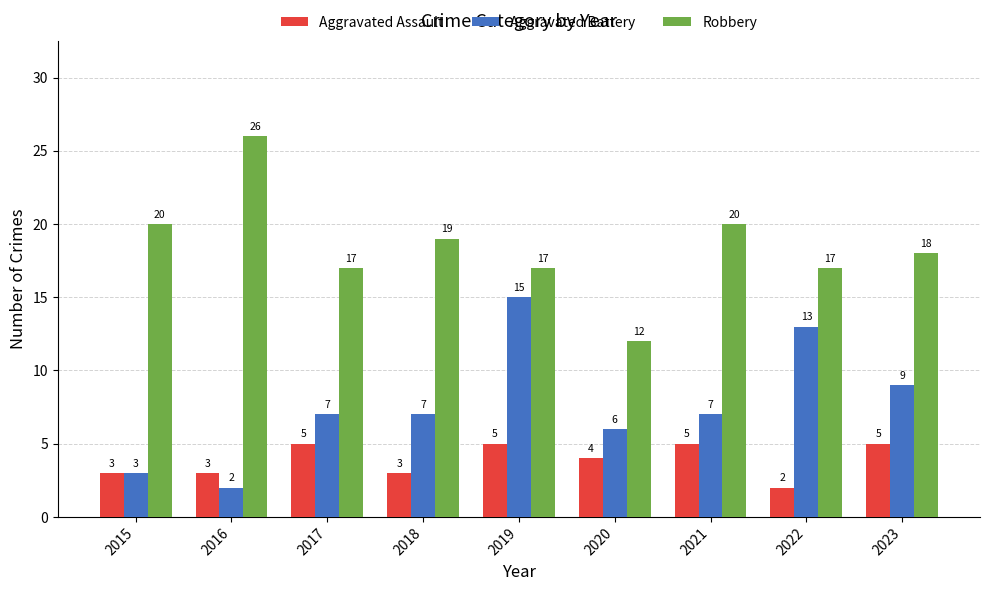

At which label does Aggravated Battery reach its peak?

2019